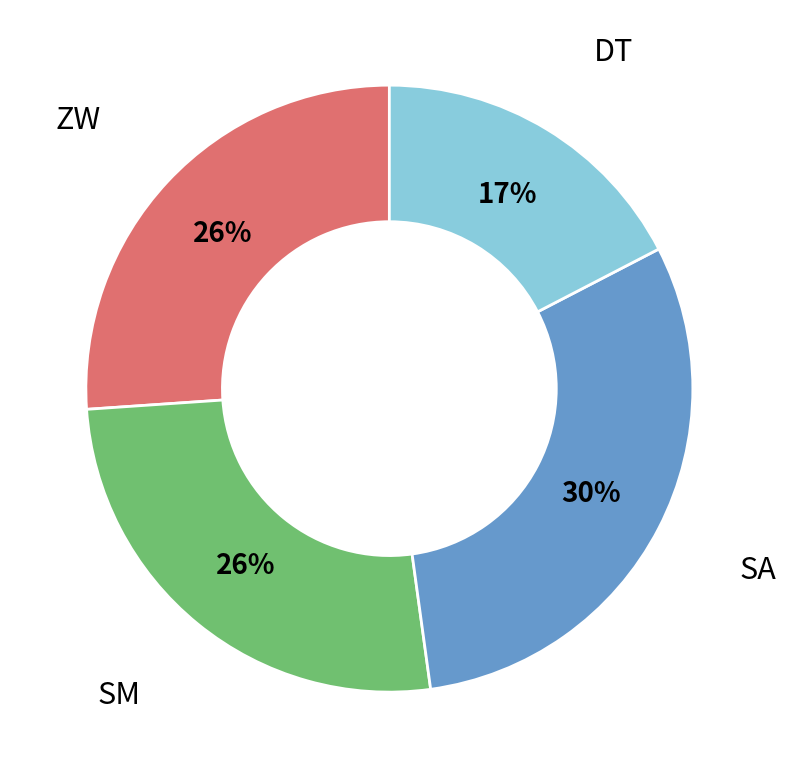

To the nearest percent, what is the average slice percentage?

25%